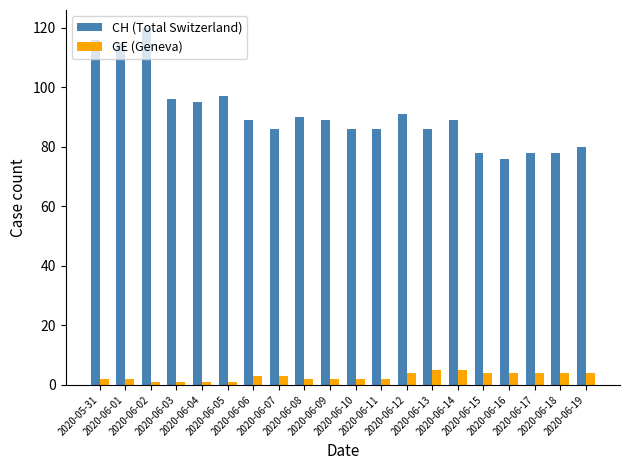

Does the chart contain stacked bars?

No